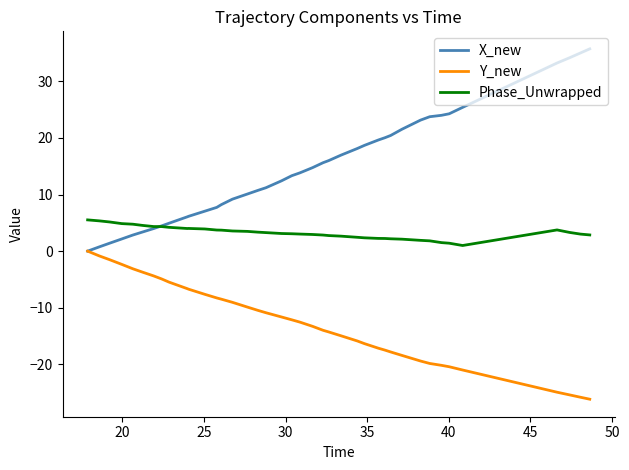

Which series has the largest total across all categories?

X_new